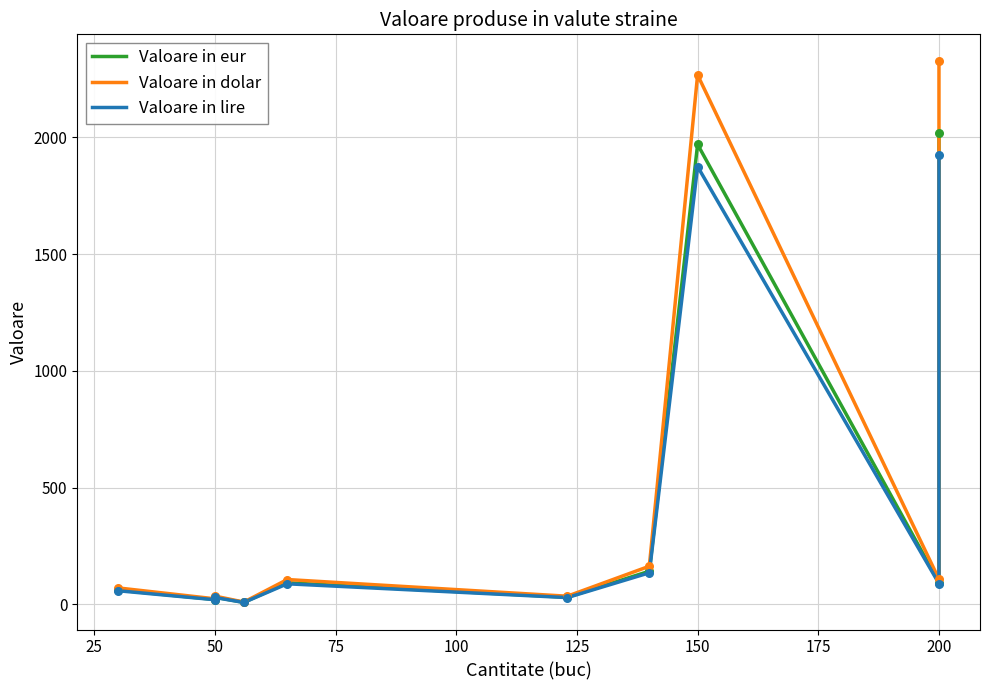

Which series has the widest spread of Y values?

Valoare in dolar